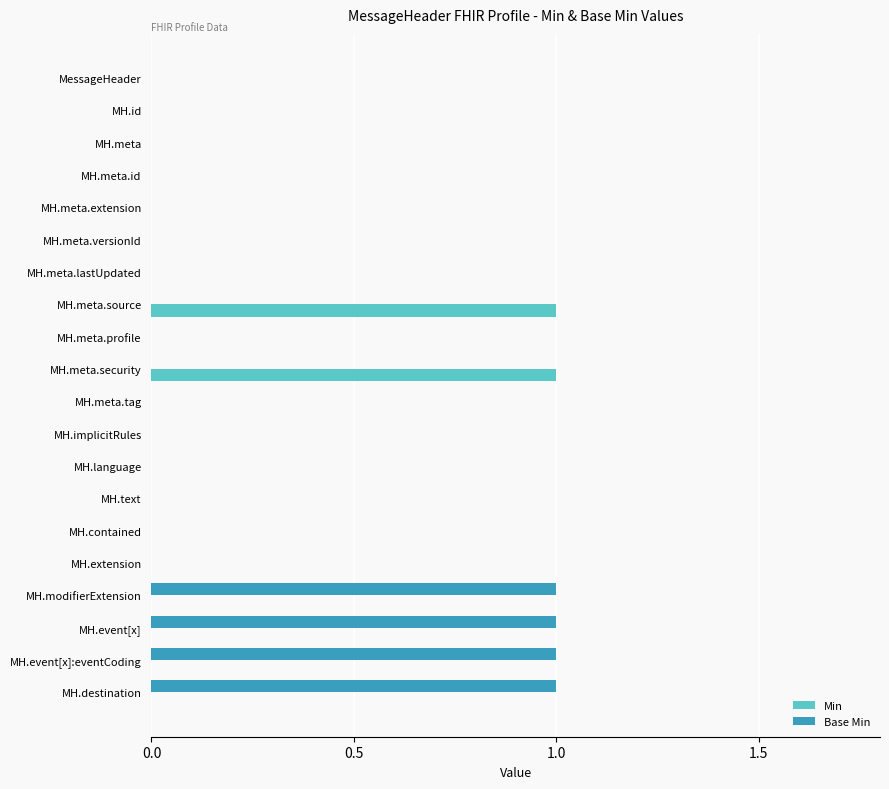

True or false: Base Min has a value of 0 at MH.language.

True